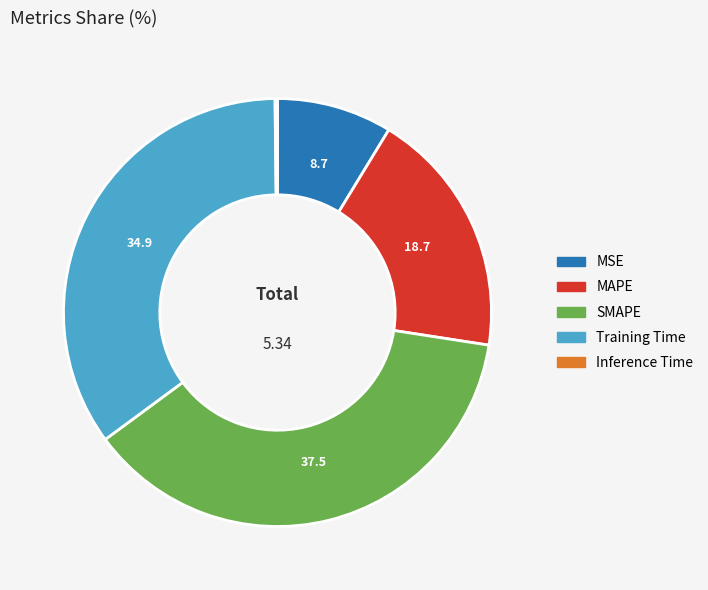

Do SMAPE and MSE together represent more than half of the pie?

No